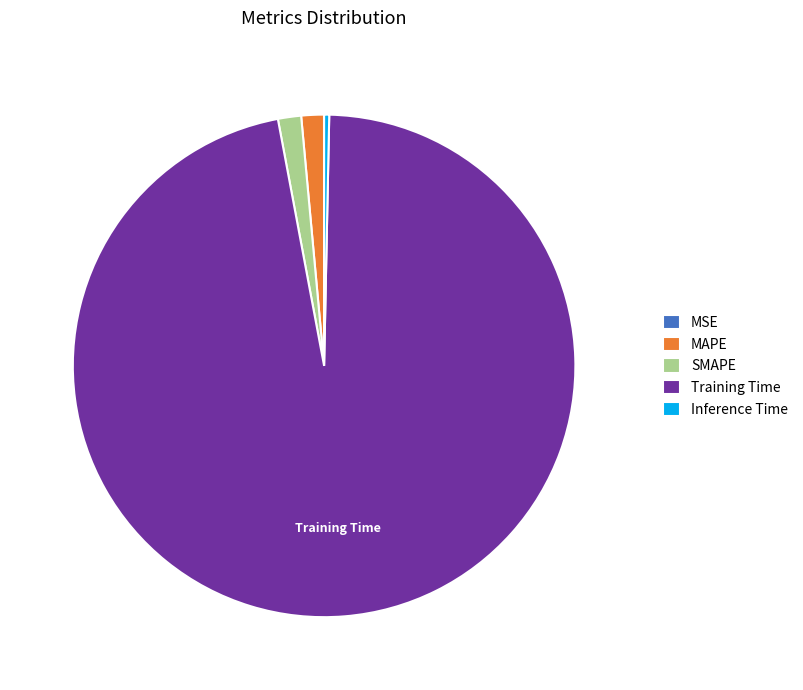

Which category has the biggest portion of the pie?

Training Time